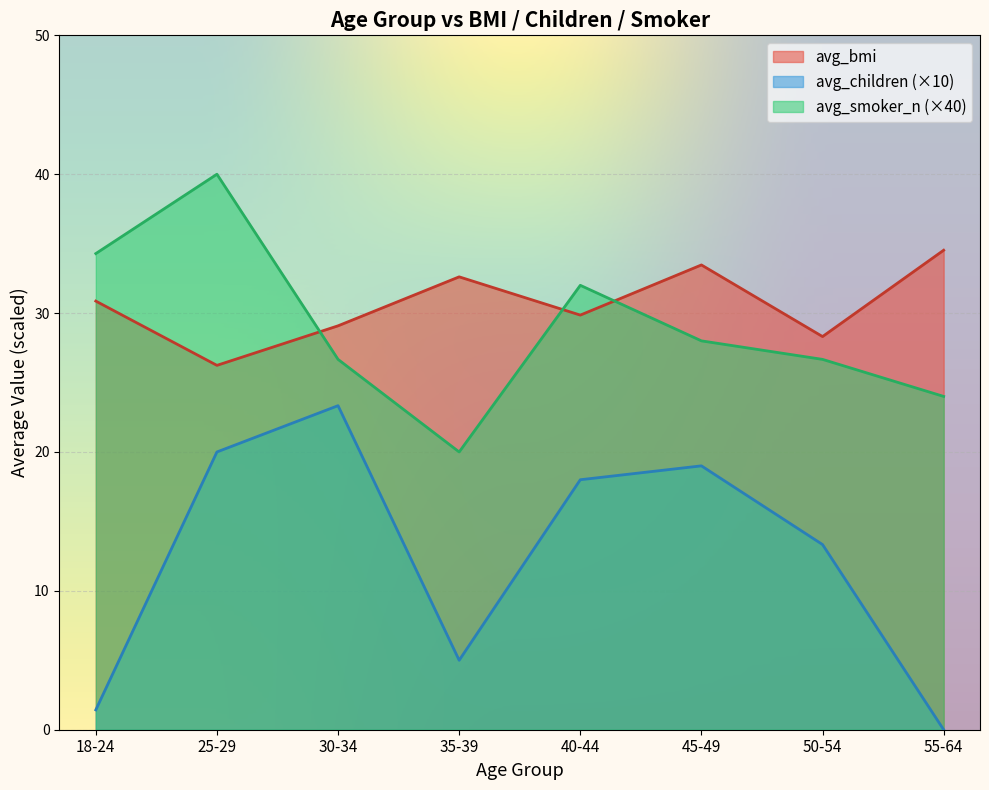

Where is the first local minimum for avg_bmi?

25-29